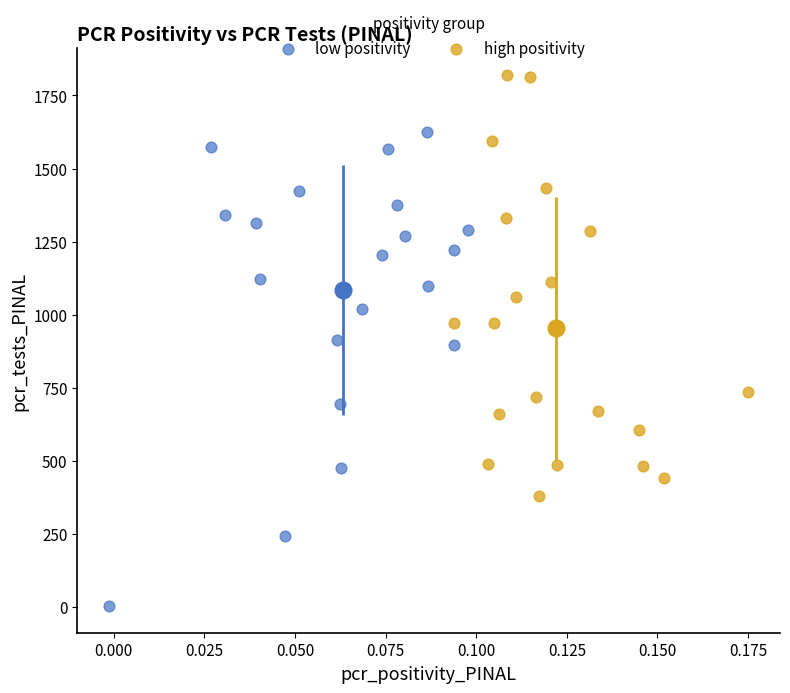

What are all the series names shown in the legend?

low positivity, high positivity